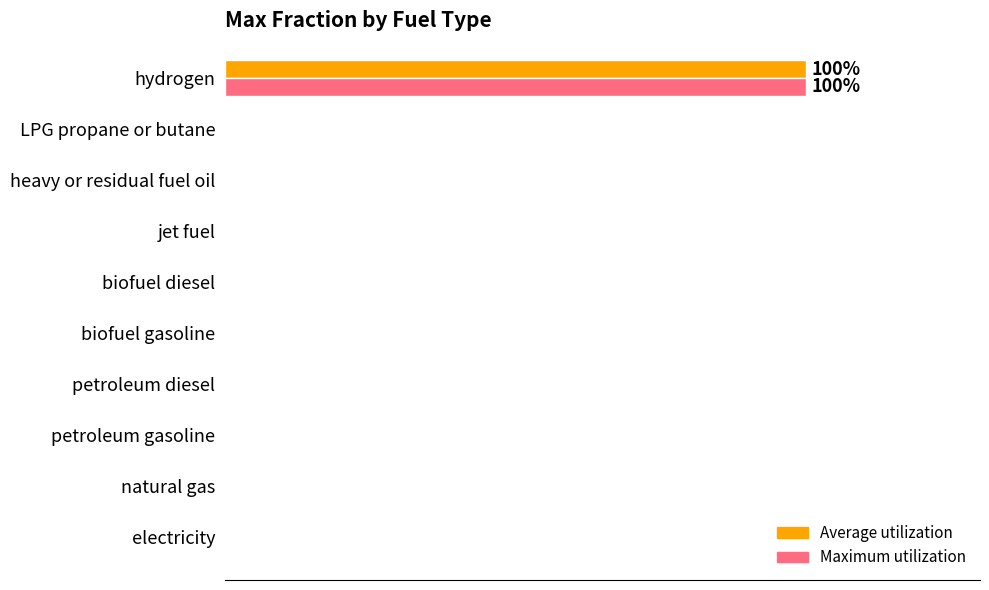

What are all the series names shown in the legend?

Average utilization, Maximum utilization